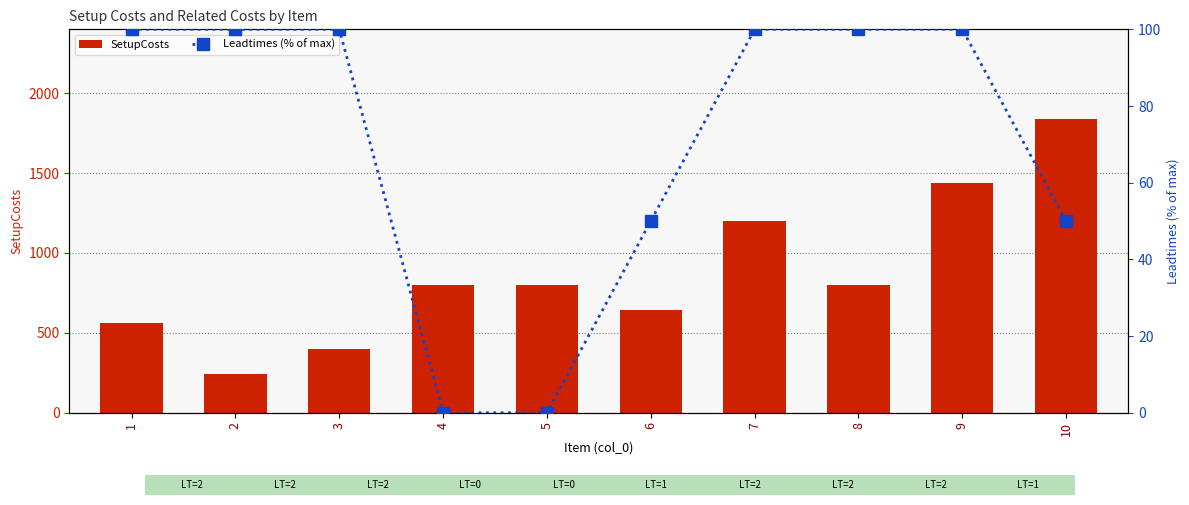

What is the difference between the highest and lowest values at 3?

300